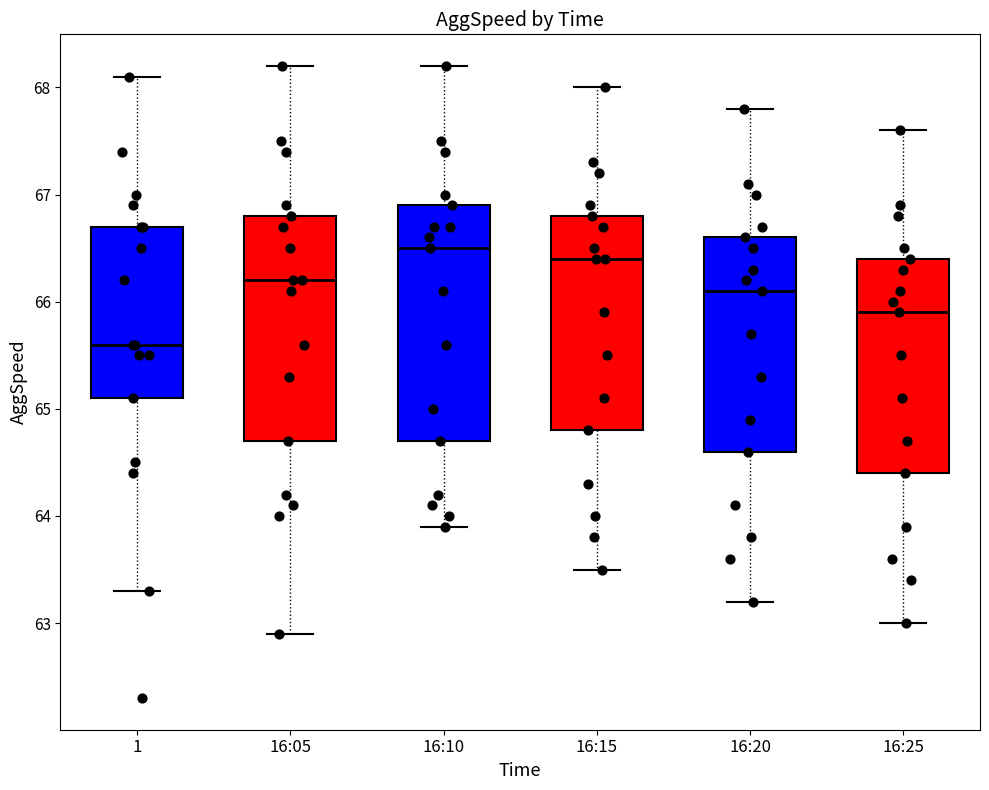

Which box has the lowest median line?

1